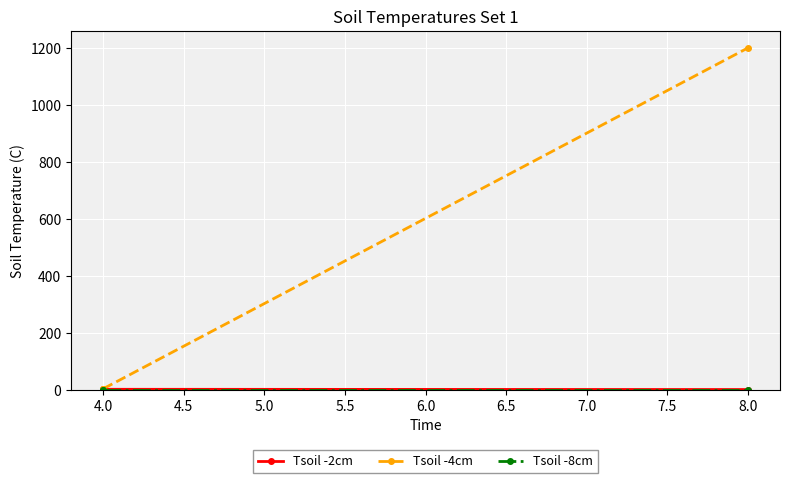

The value of Tsoil -4cm at 4.0 is 2.0. True or false?

False